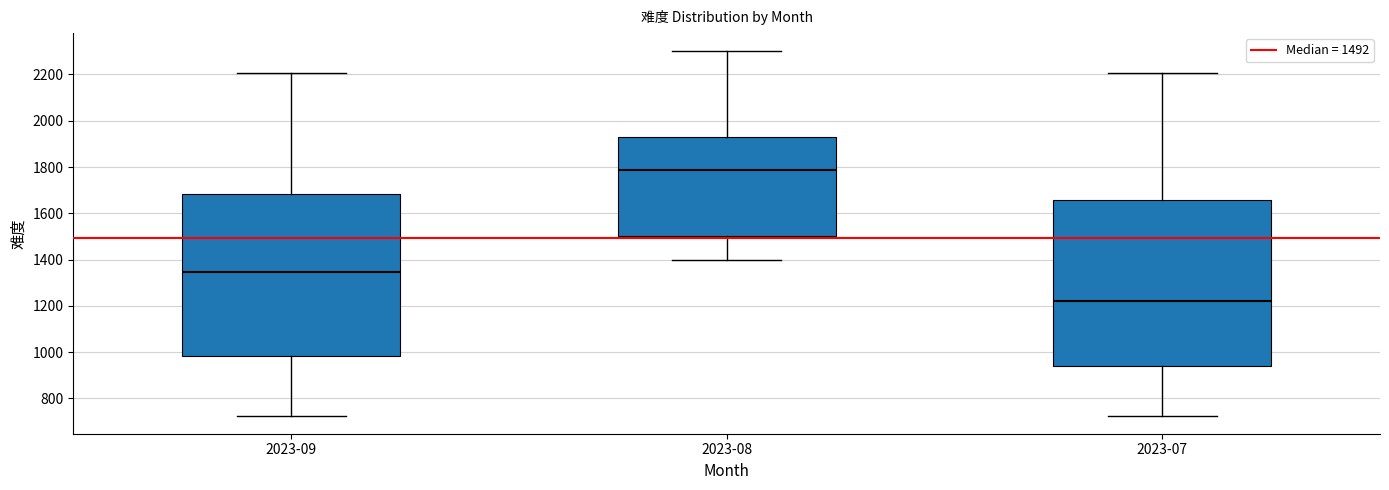

Reading left to right, transcribe this box plot: for each box, give where its median line is, the range the box spans, and where its two whiskers end, as read against the y-axis. The values are not printed on the chart, so give them approximately, as read against the axis.

2023-09: median 1340, box 980 to 1680, whiskers 720 to 2200
2023-08: median 1780, box 1500 to 1940, whiskers 1400 to 2300
2023-07: median 1220, box 940 to 1660, whiskers 720 to 2200